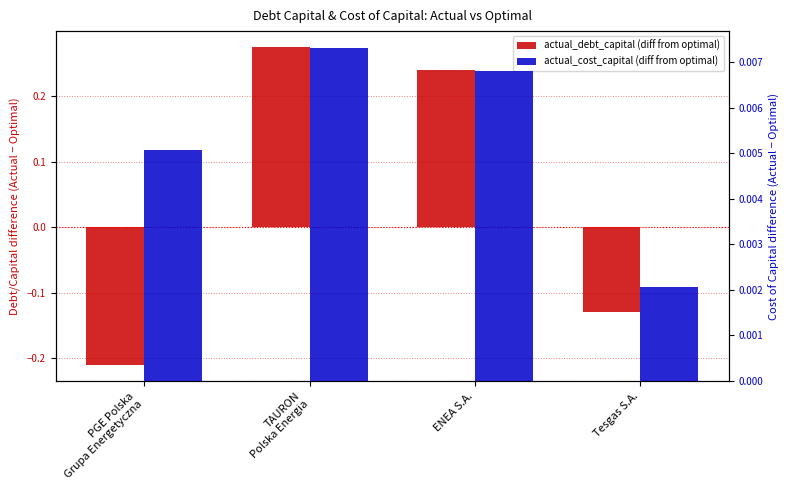

List the labels in order of actual_debt_capital (diff from optimal) value, largest first.

TAURON
Polska Energia, ENEA S.A., Tesgas S.A., PGE Polska
Grupa Energetyczna